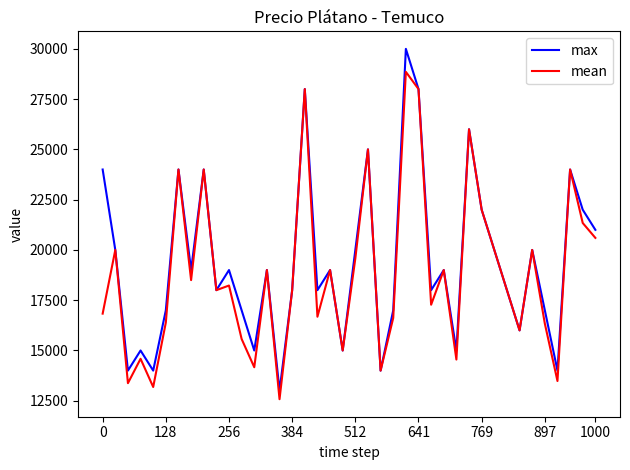

What is the difference between the second highest and minimum values in the max series?

15000